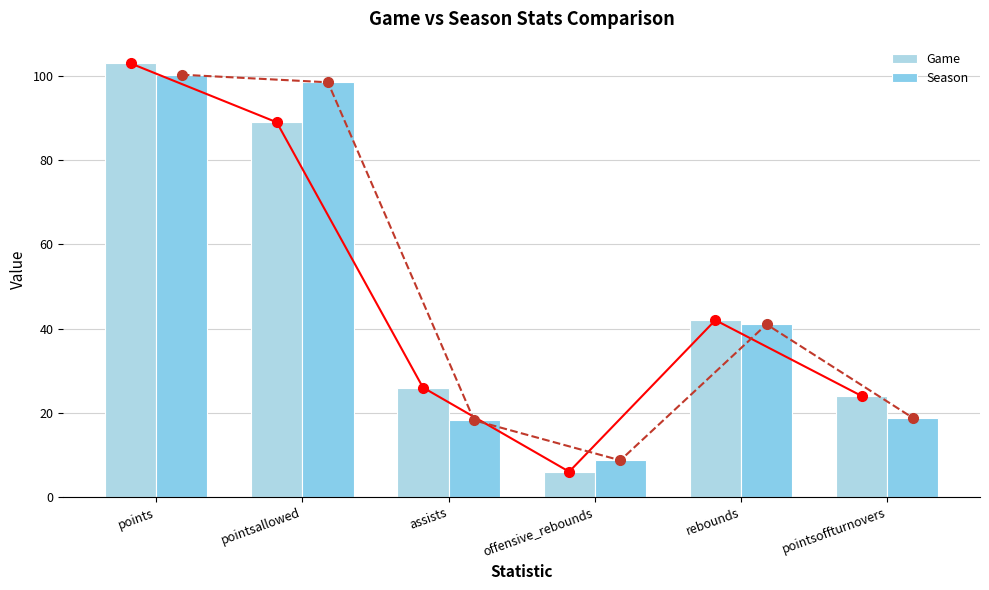

What position from the right is pointsoffturnovers?

1